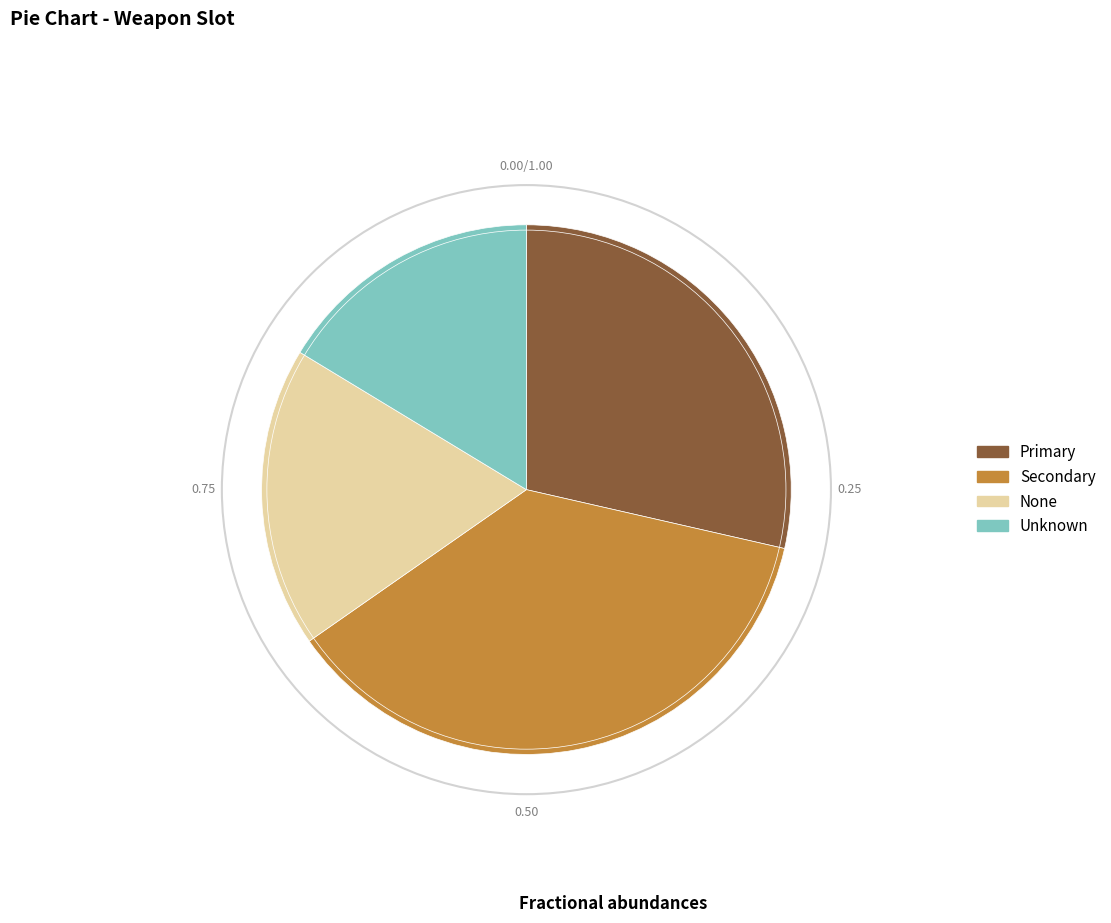

Count the number of slices in the pie.

4